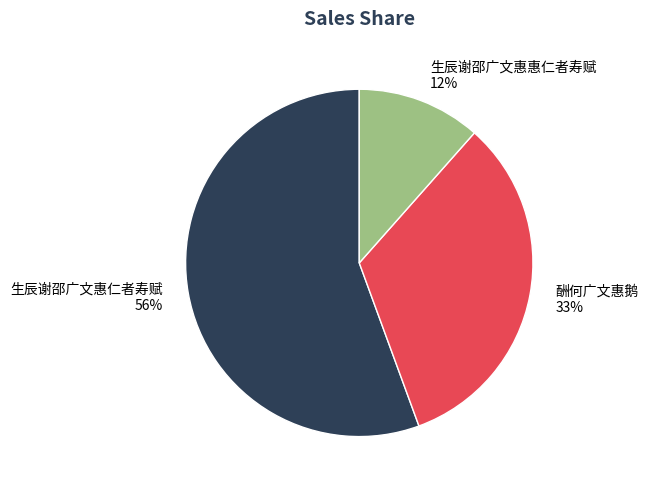

Does 生辰谢邵广文惠惠仁者寿赋 represent more than half of the total?

No